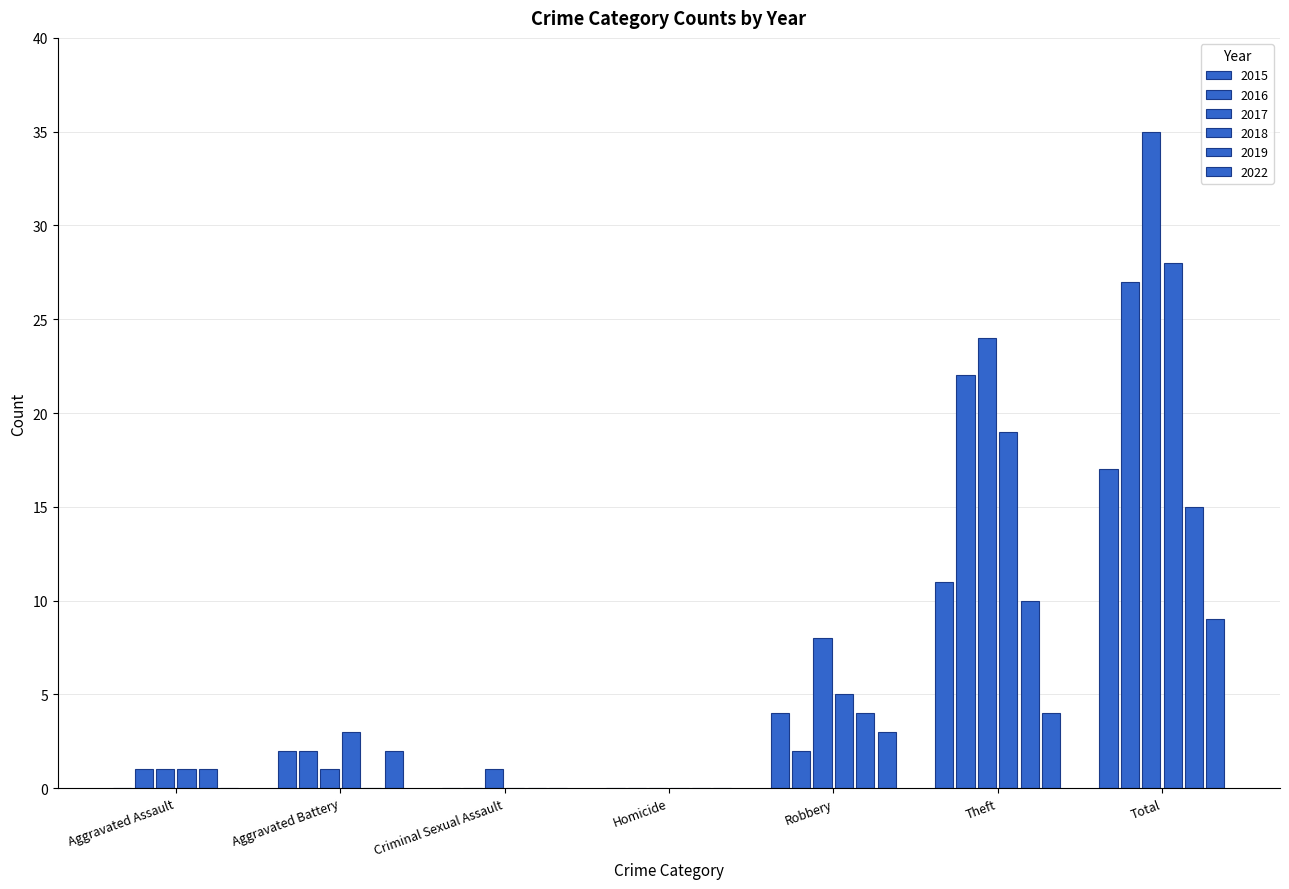

At Theft, list the series in order from smallest to largest.

2022, 2019, 2015, 2018, 2016, 2017